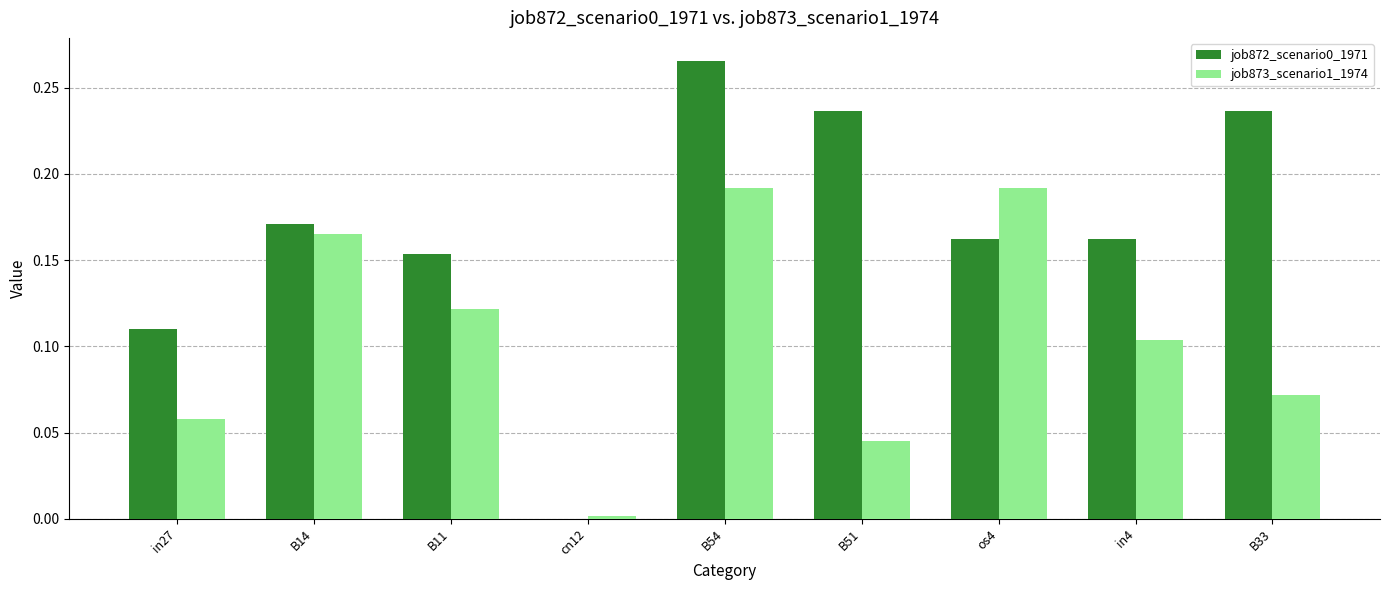

What is the sum of all job872_scenario0_1971 values?

1.5